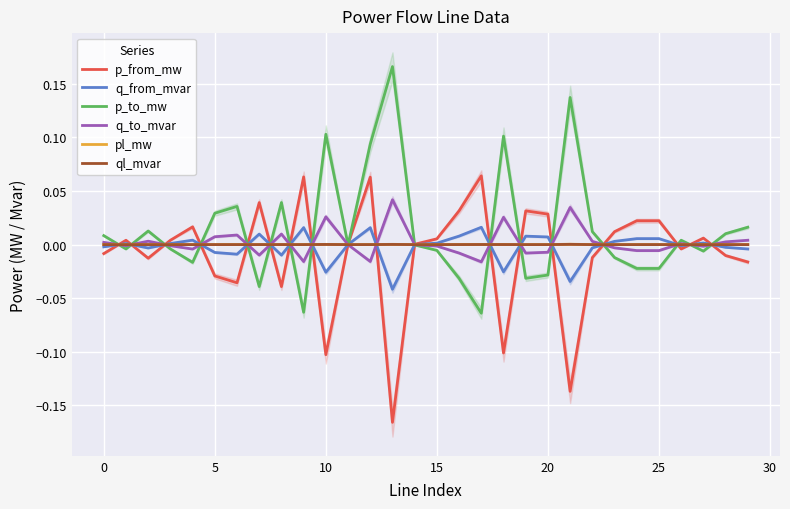

Rank the series at 17 from highest to lowest value.

p_from_mw, q_from_mvar, pl_mw, ql_mvar, q_to_mvar, p_to_mw